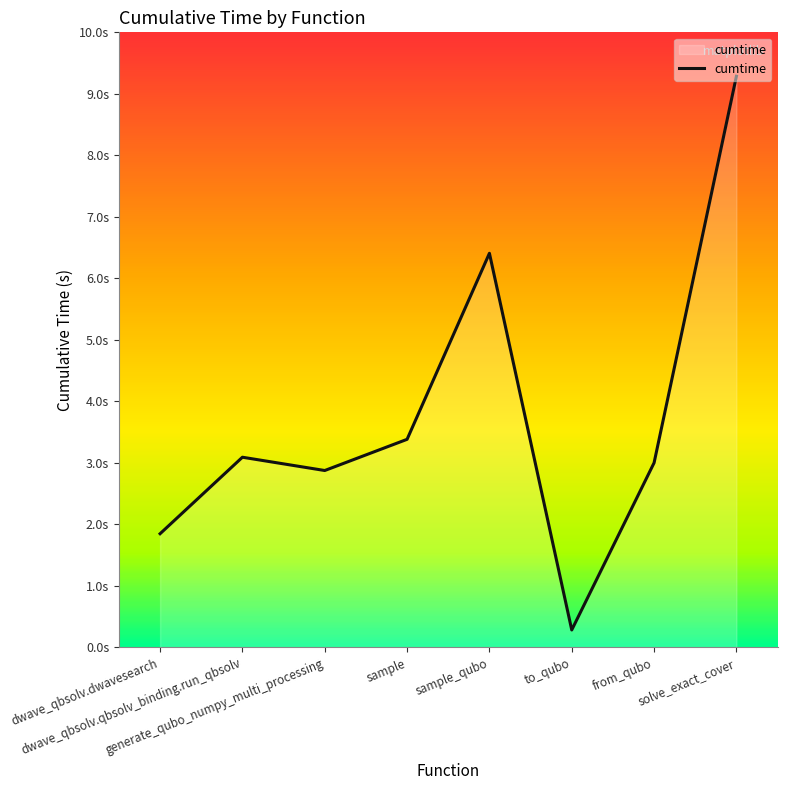

At which label does the data first exceed 3?

dwave_qbsolv.qbsolv_binding.run_qbsolv